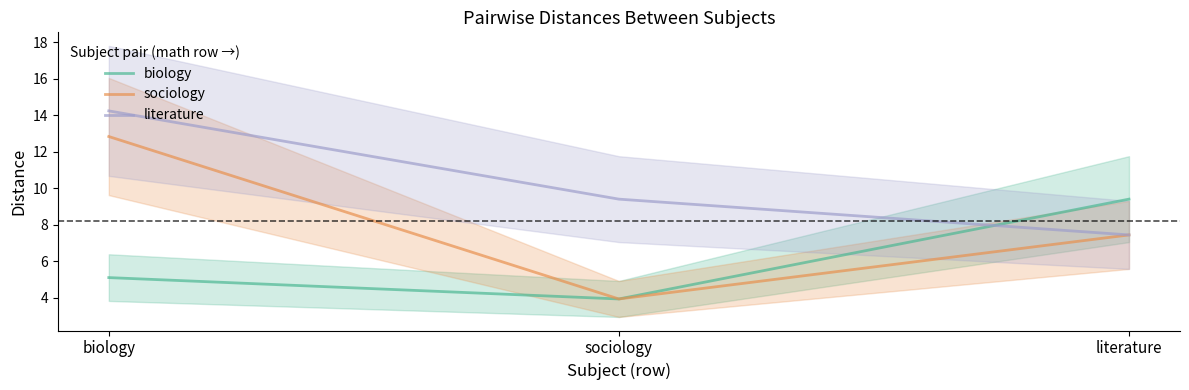

What position from the right is biology?

3